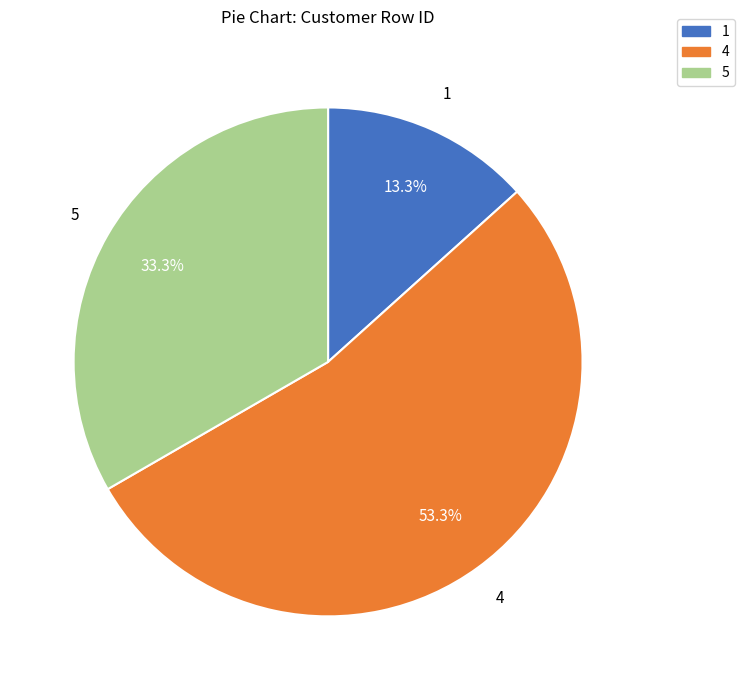

How many slices are in this pie chart?

3